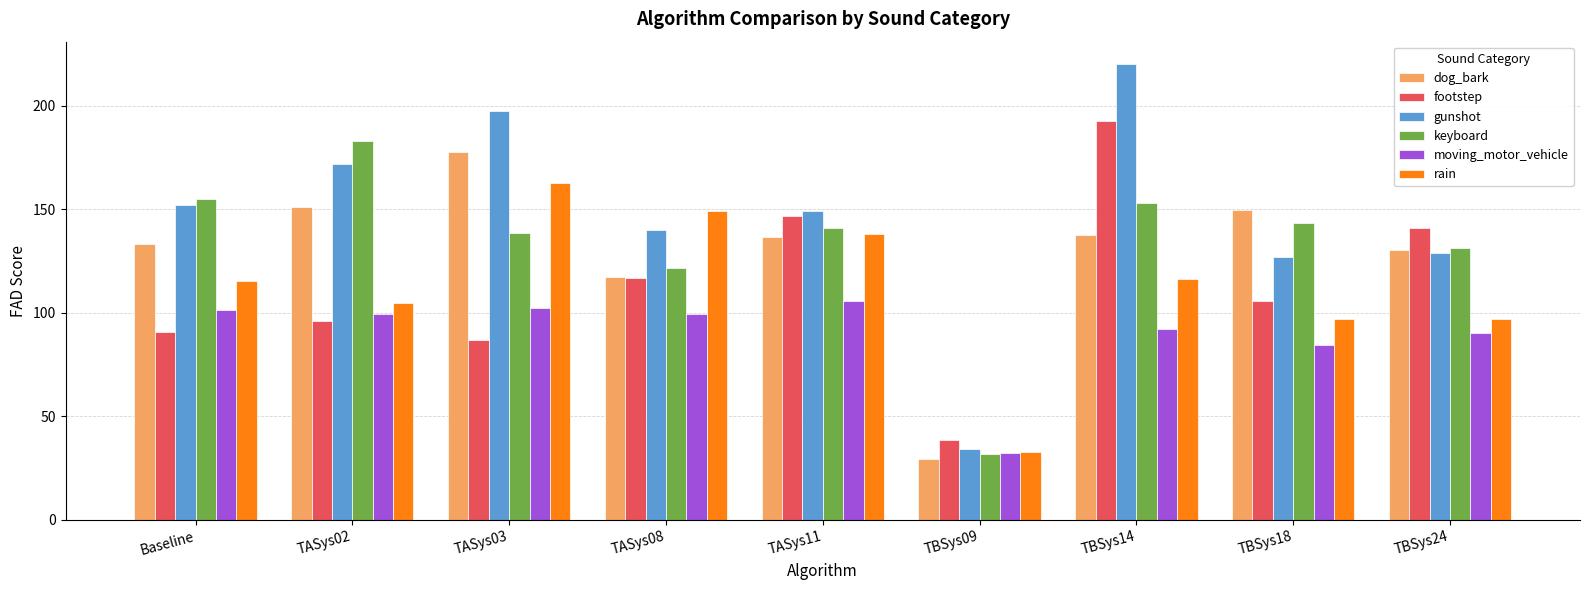

At which category is the sum across all series the highest?

TBSys14